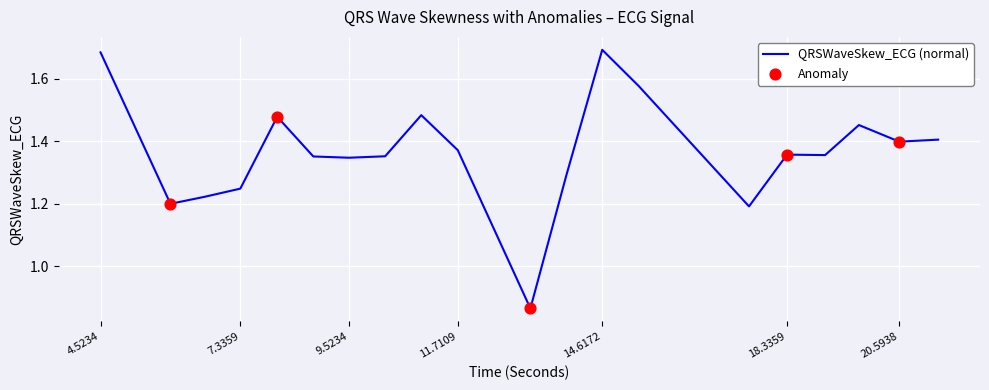

What is the difference between the maximum and minimum values?

0.8